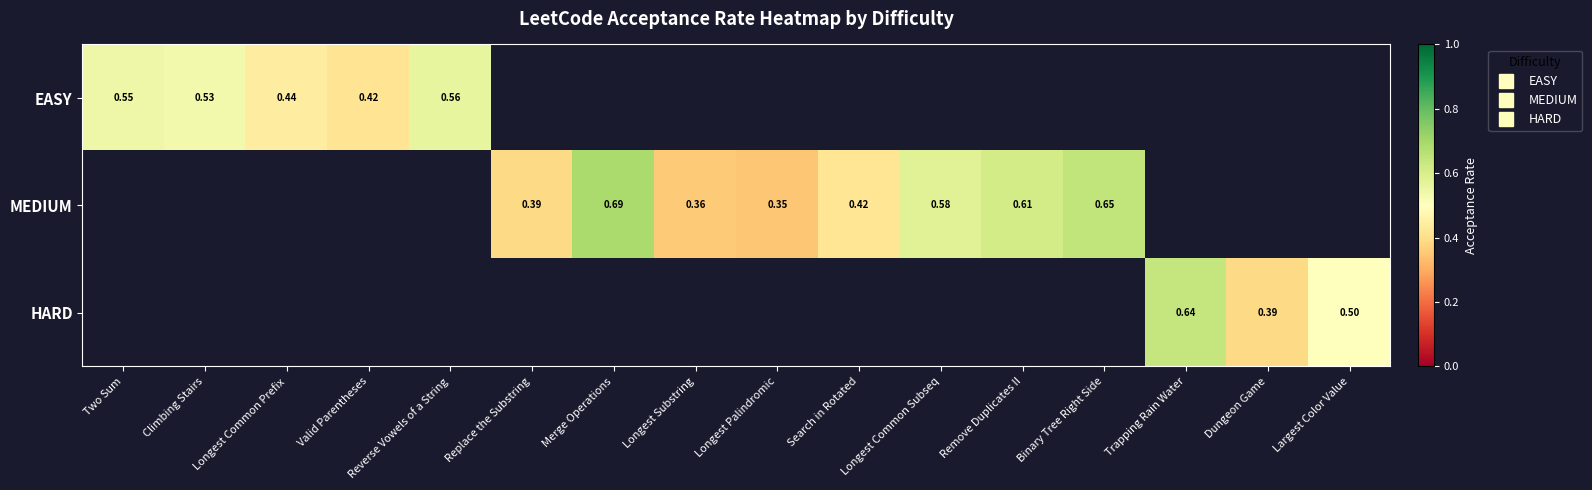

Count the number of data series in this chart.

3